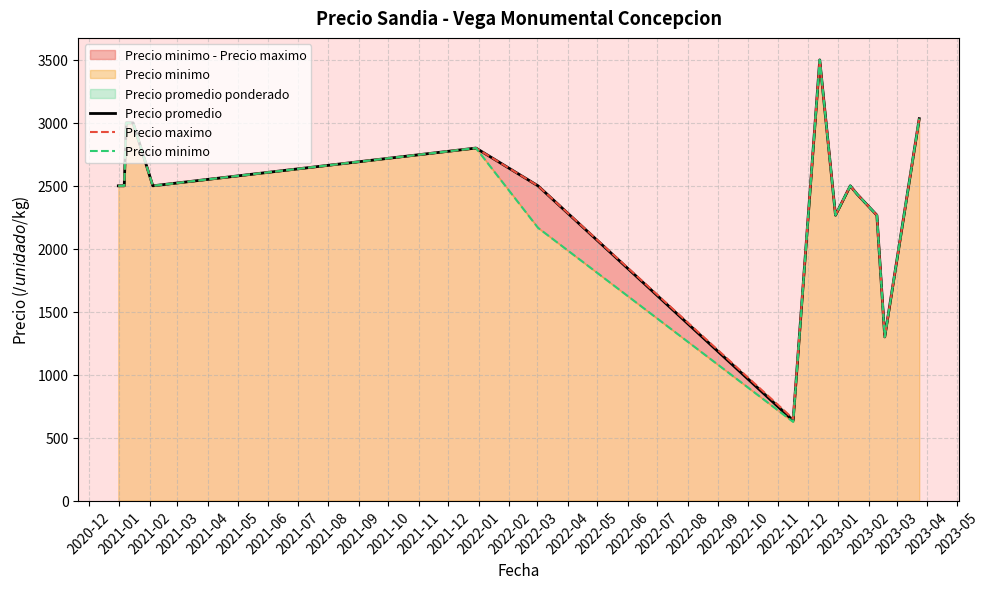

True or false: Precio minimo has more than 0 interior local peaks.

True